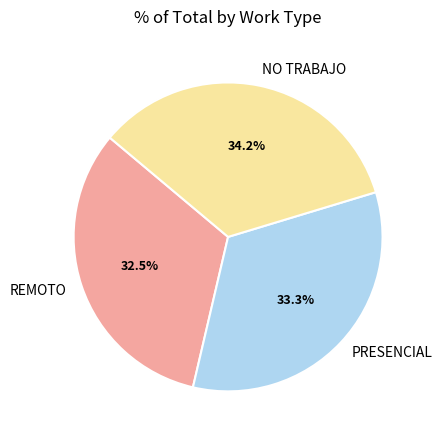

Is there a majority slice in this chart?

No